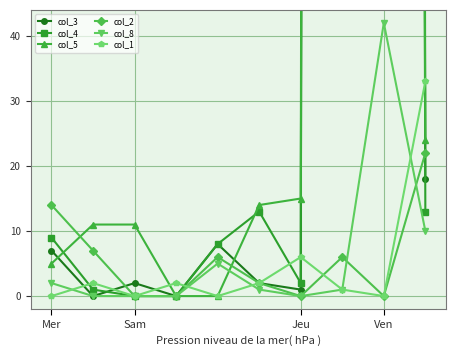

The col_5 series shows 0 at 4. True or false?

True